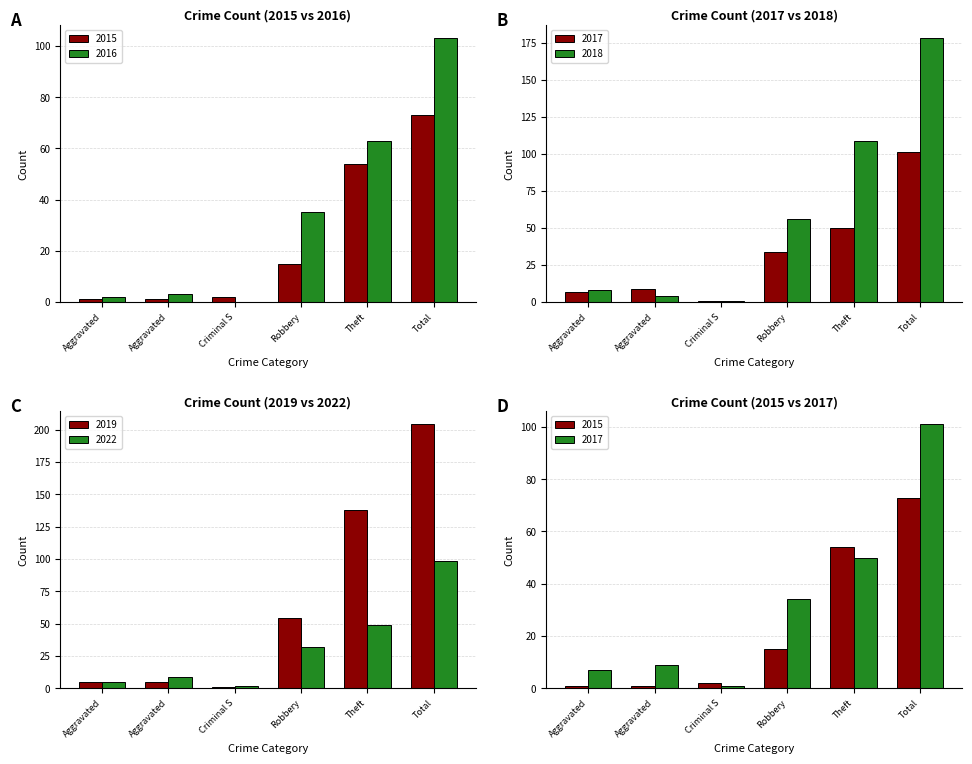

Is the value of 2022 at Total greater than the value of 2017 at Total?

No